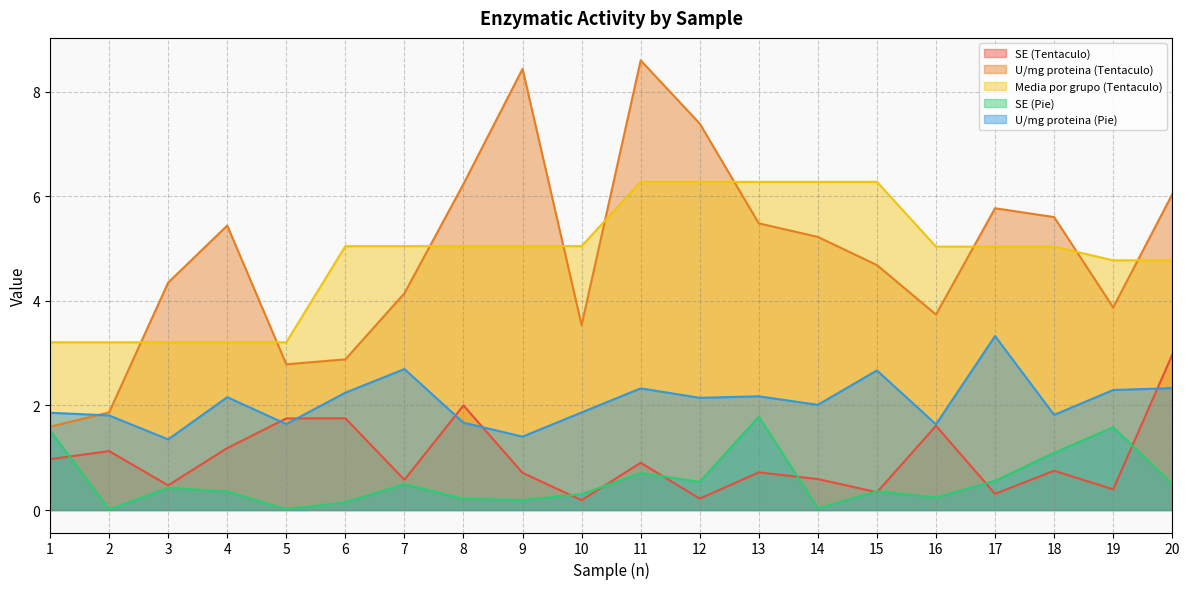

At which category is the sum across all series the highest?

11